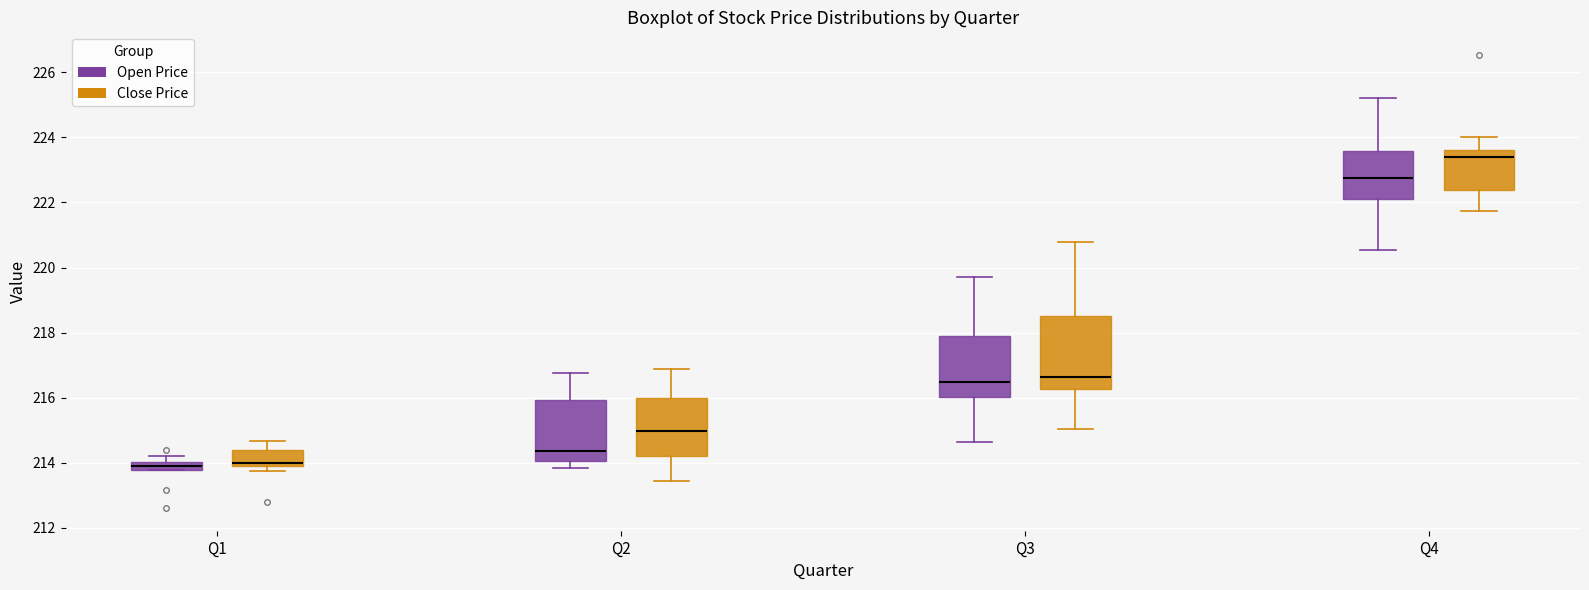

Which box is the tallest, from its lower edge to its upper edge?

Q3 (Close Price)